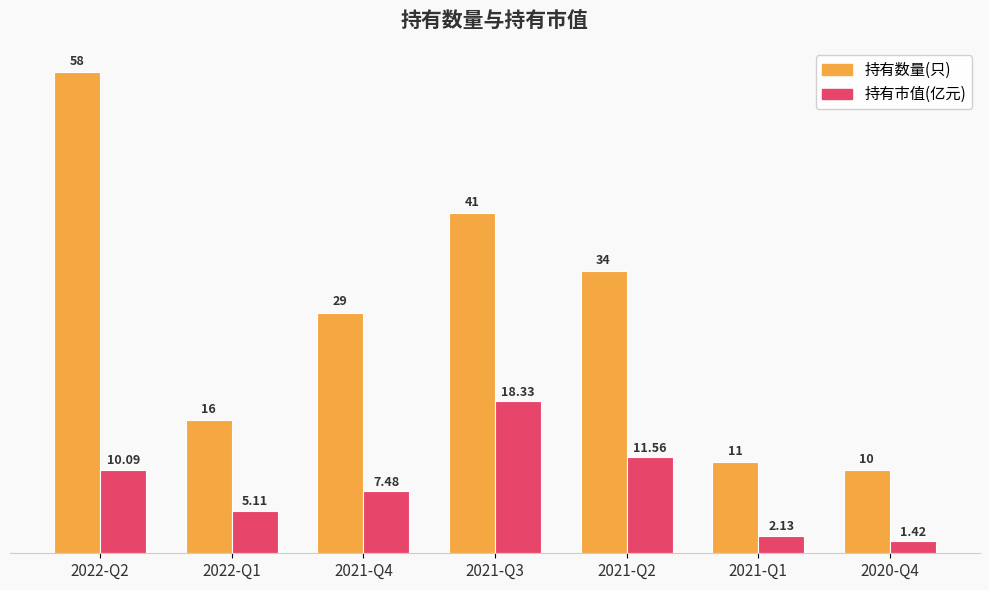

At 2021-Q1, list the series in order from largest to smallest.

持有数量(只), 持有市值(亿元)